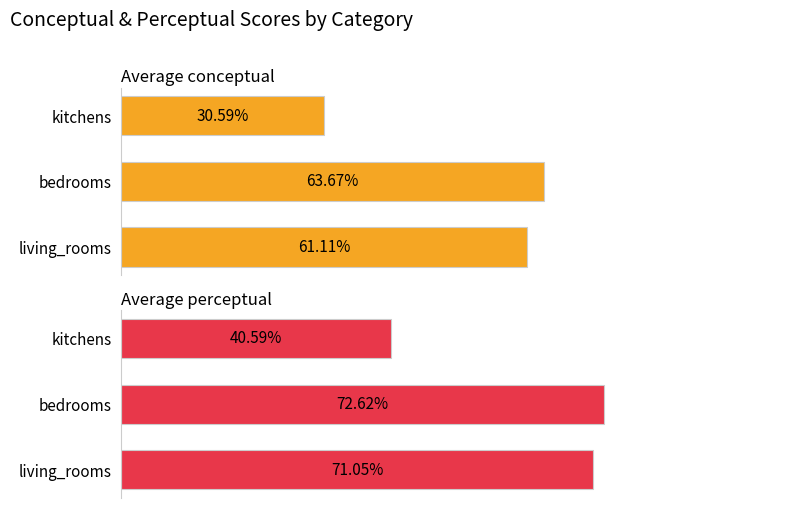

How many data points in Average conceptual are less than 61?

1